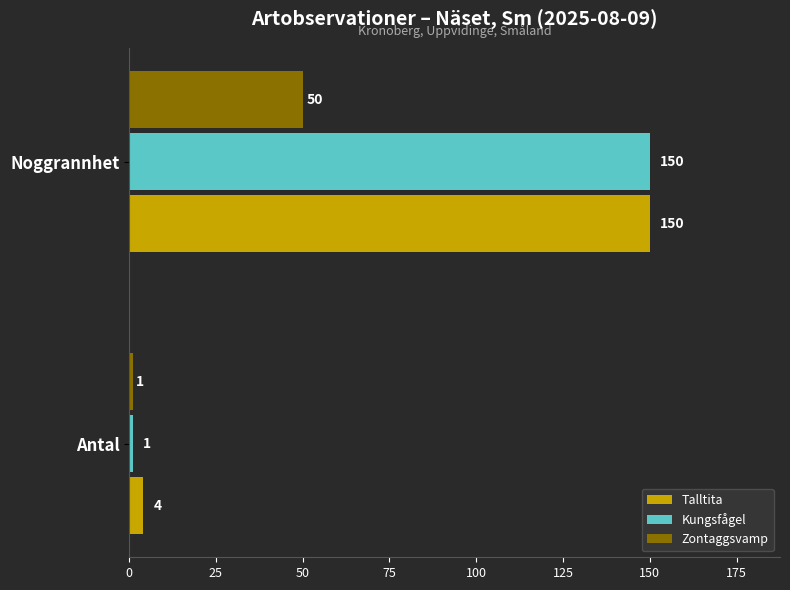

The Kungsfågel series shows 48 at Noggrannhet. True or false?

False